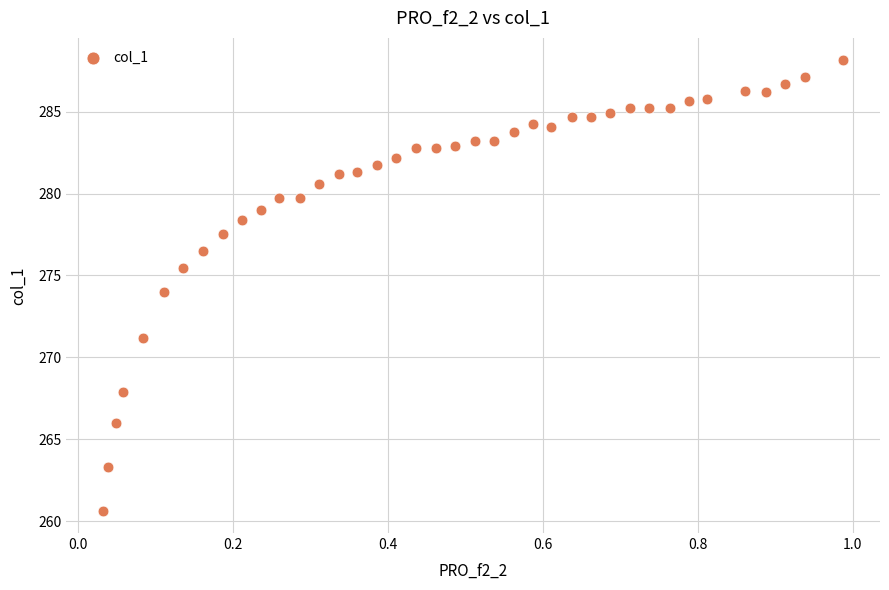

What is the range of X values (max minus min)?

1.0